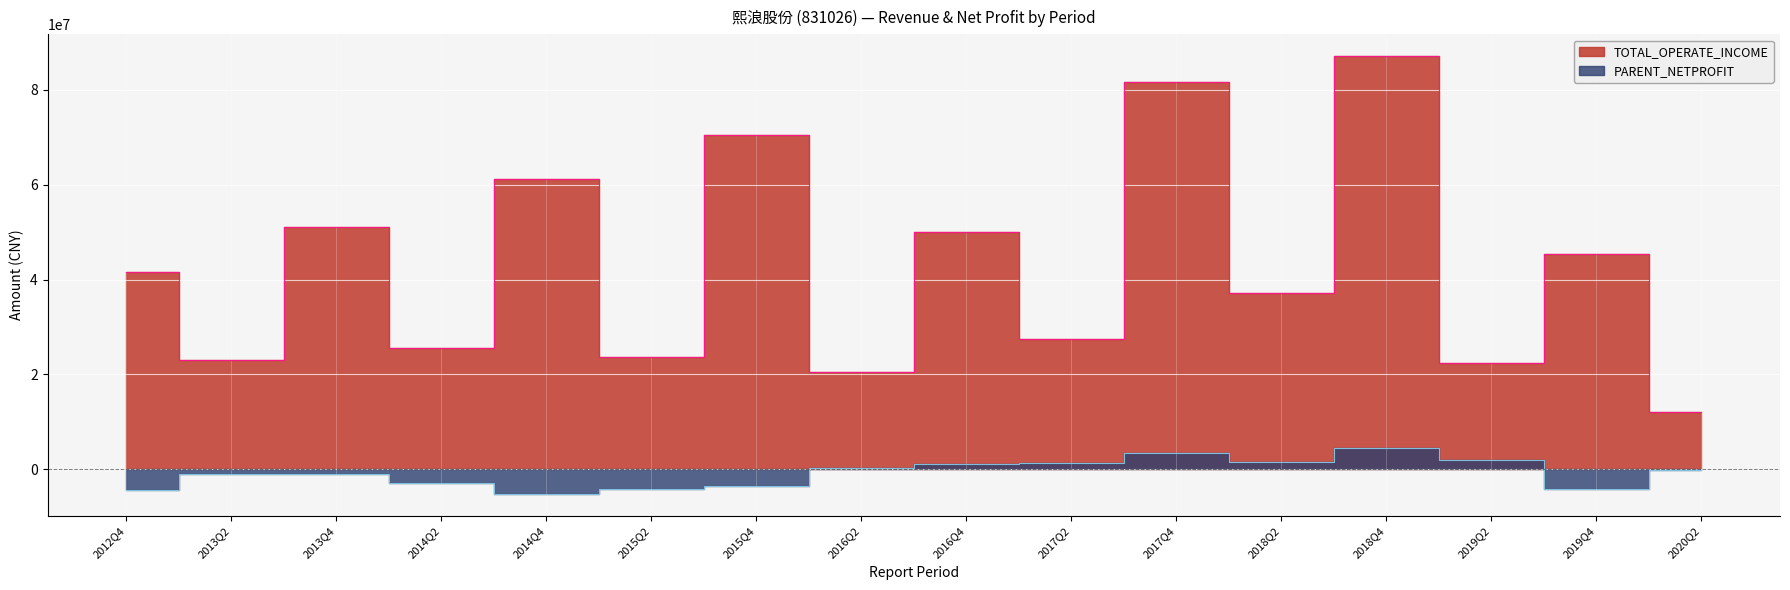

The value of TOTAL_OPERATE_INCOME at 2019Q4 is 60540705.3. True or false?

False